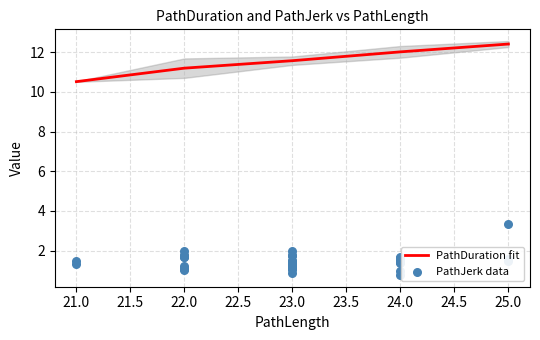

What are all the series names shown in the legend?

PathDuration, PathJerk